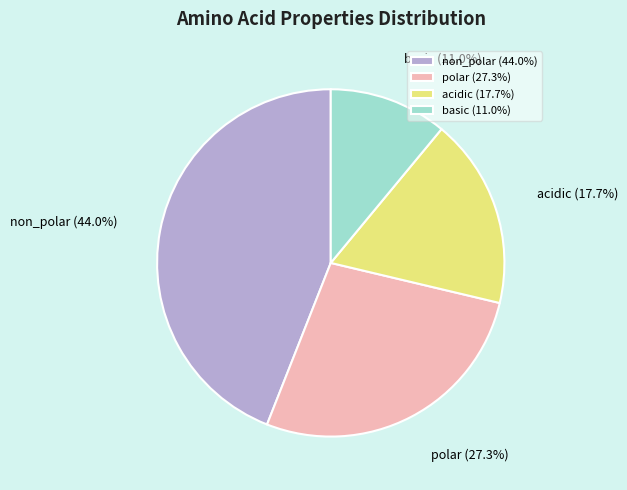

Which slice is the largest?

non_polar